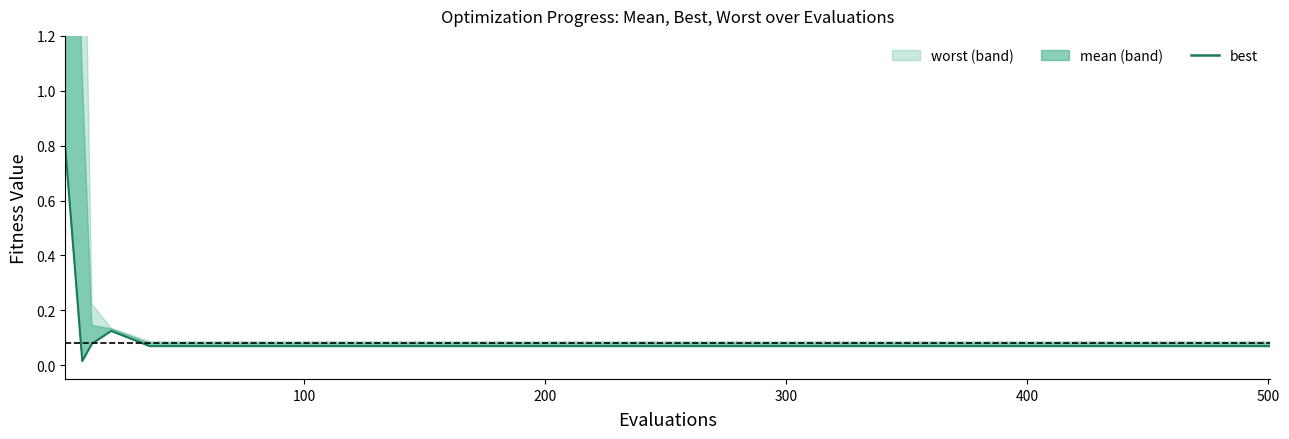

True or false: the data shows 0.1 at 400.

True